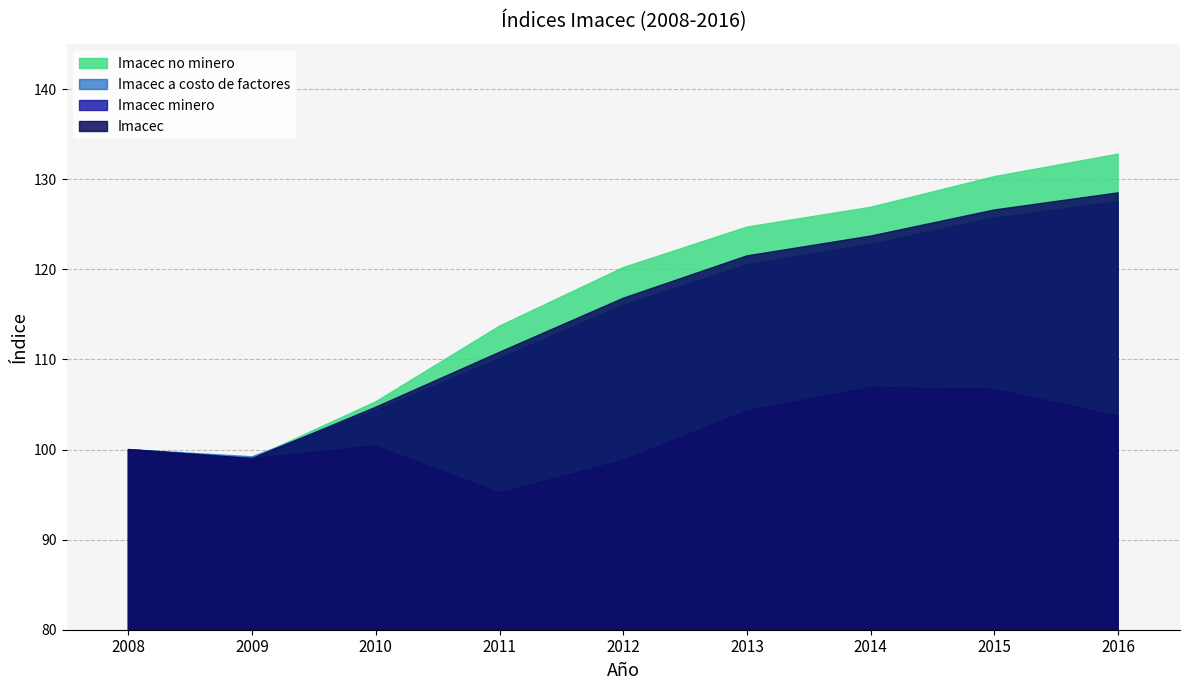

Which has a higher value, 2009 or 2014?

2014